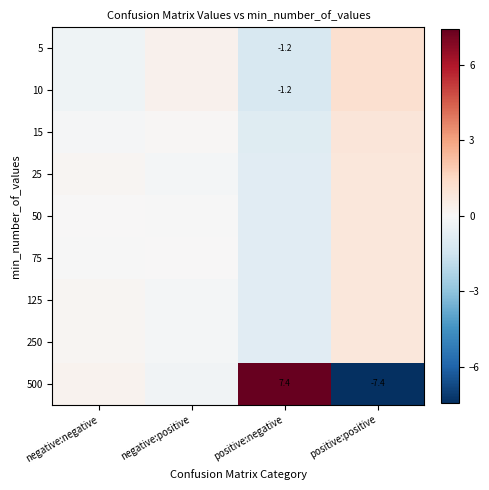

What is the difference between the second highest and minimum values in the 15 series?

1.0